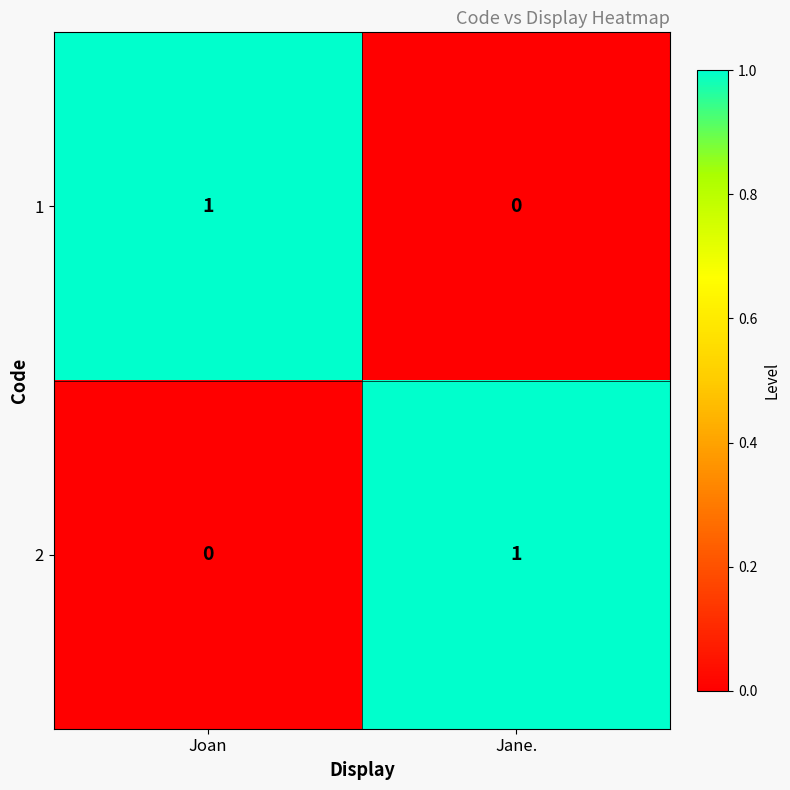

At which label is 1 closest to 0?

Jane.